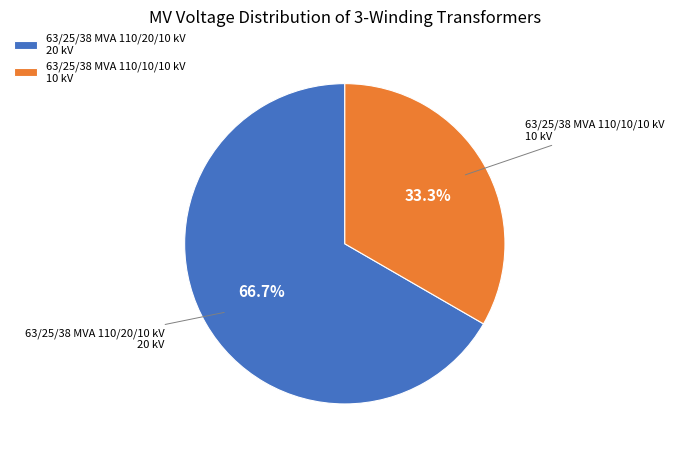

Rank the categories by value from lowest to highest.

63/25/38 MVA 110/10/10 kV, 63/25/38 MVA 110/20/10 kV